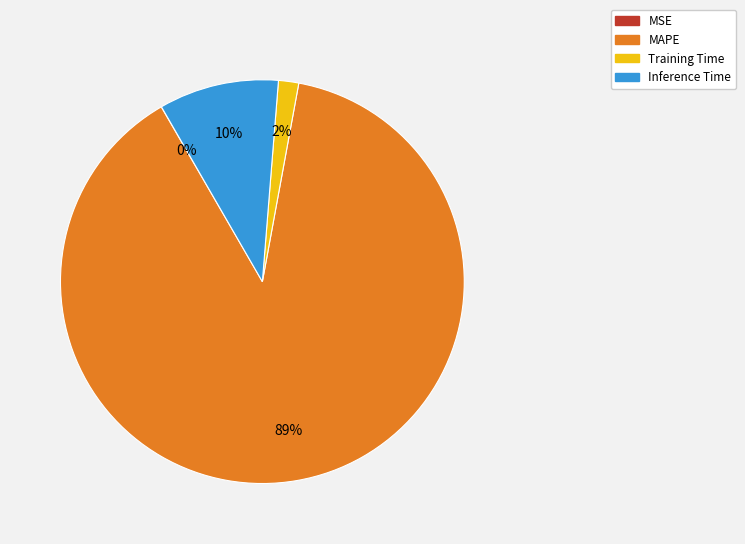

To the nearest percent, what is the average slice percentage?

25%